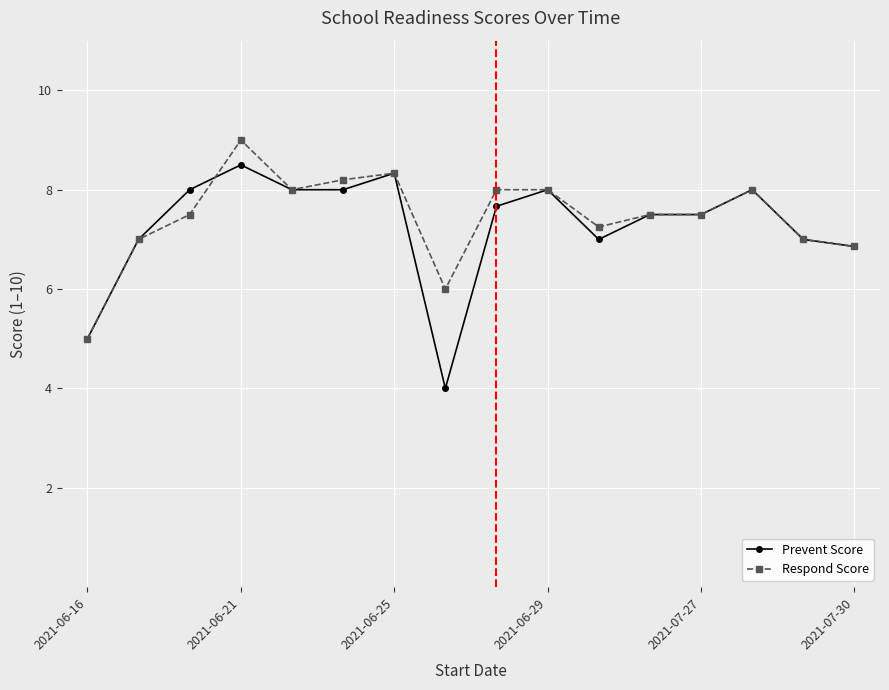

What is the maximum value for Respond Score?

9.0